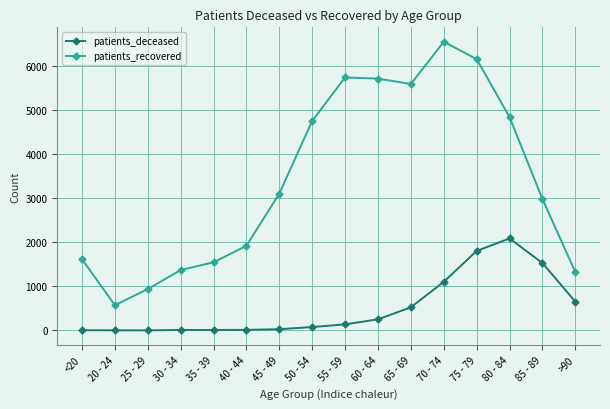

Which label corresponds to the largest value in the chart?

70 - 74